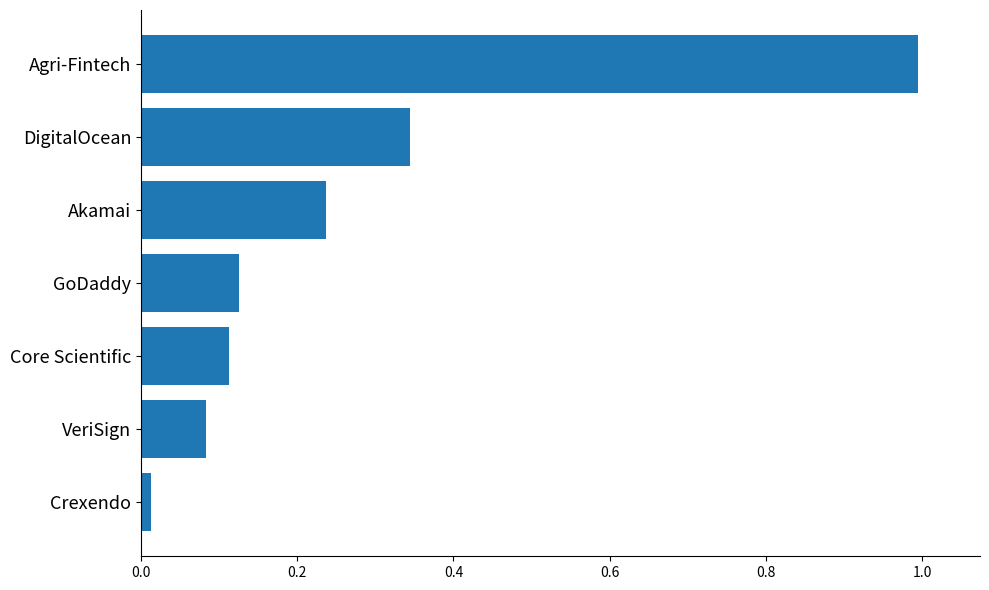

What is the change in value from GoDaddy to Akamai?

+0.1